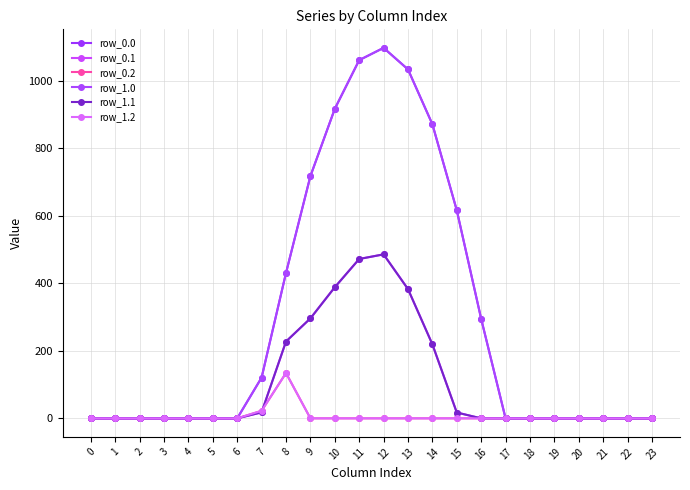

What is the total value across all series at 10?

2608.6